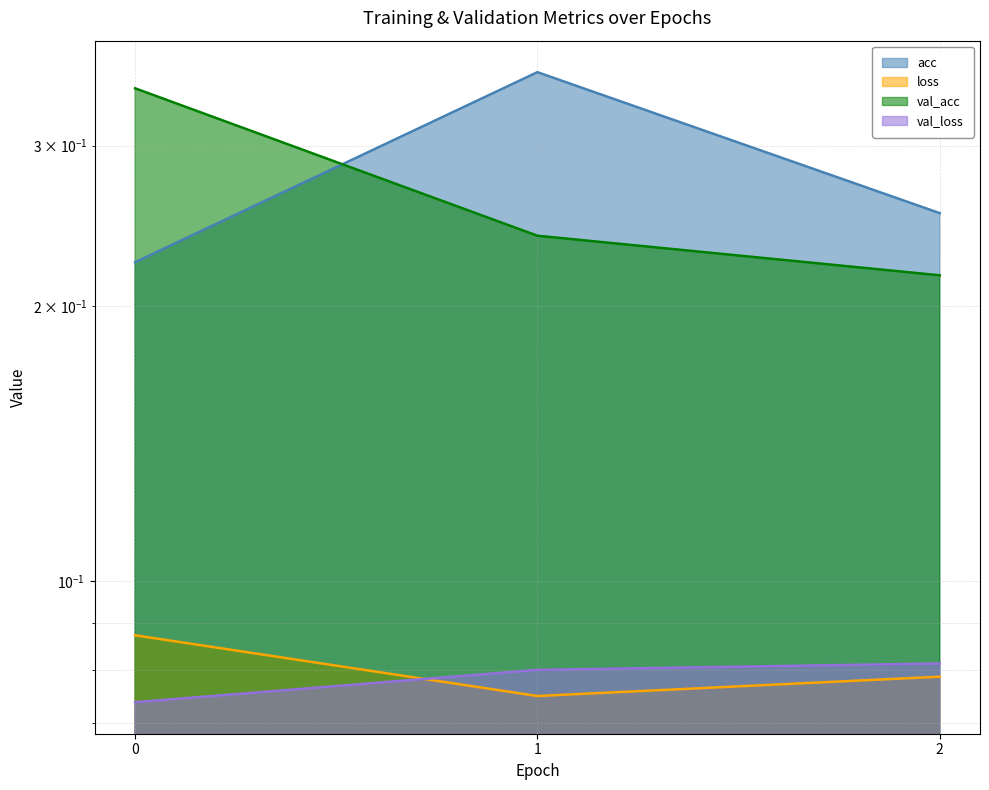

What is the difference between the maximum and second lowest values in the val_acc series?

0.1